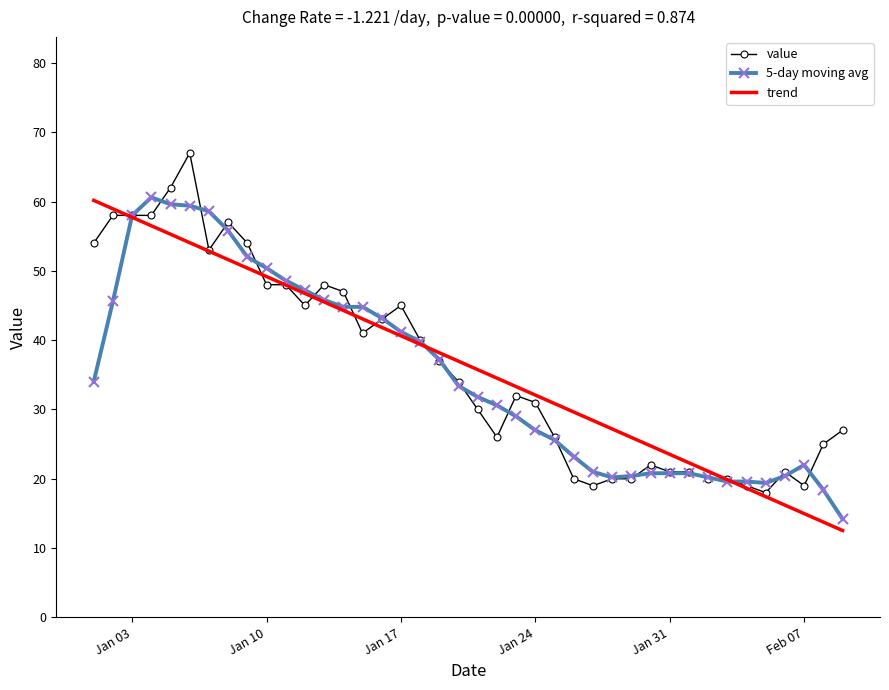

What are all the series names shown in the legend?

value, 5-day moving avg, trend